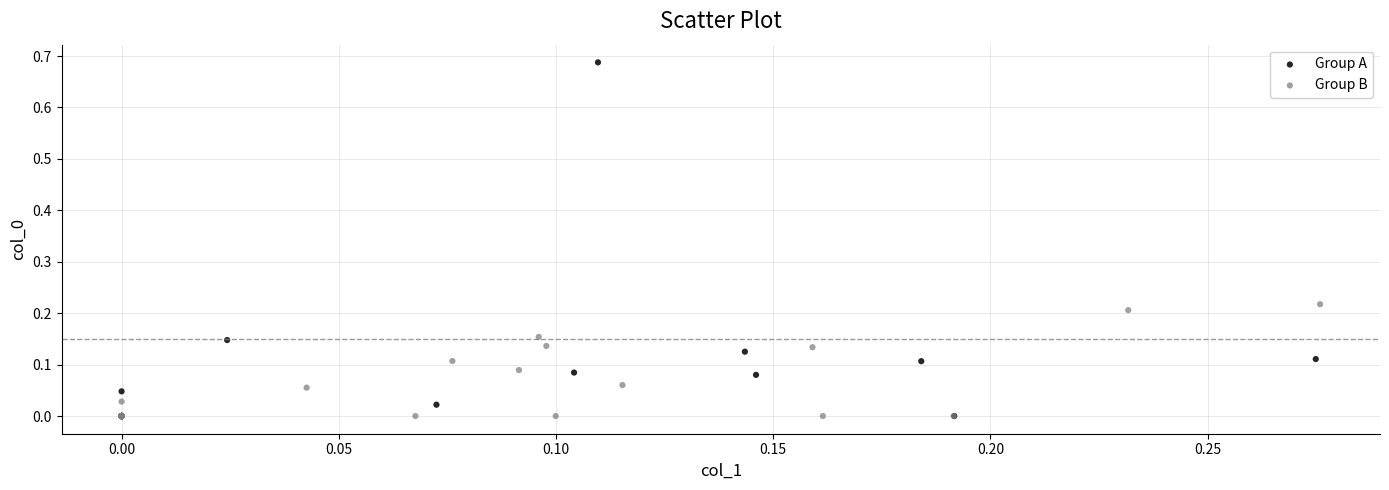

What are all the series names shown in the legend?

Group A, Group B